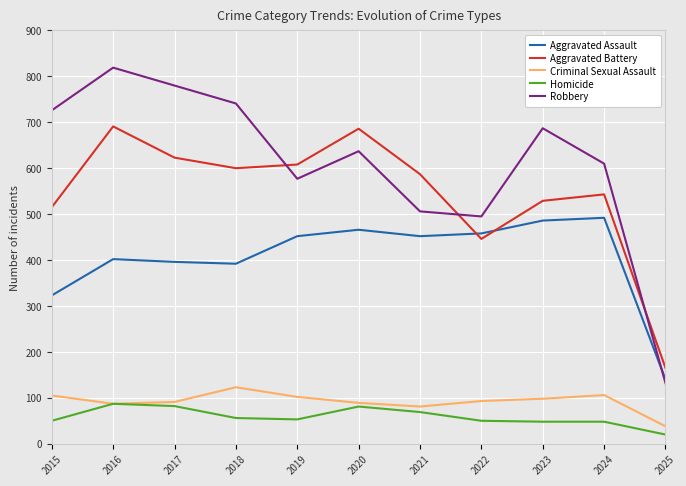

How many distinct data groups are displayed?

5